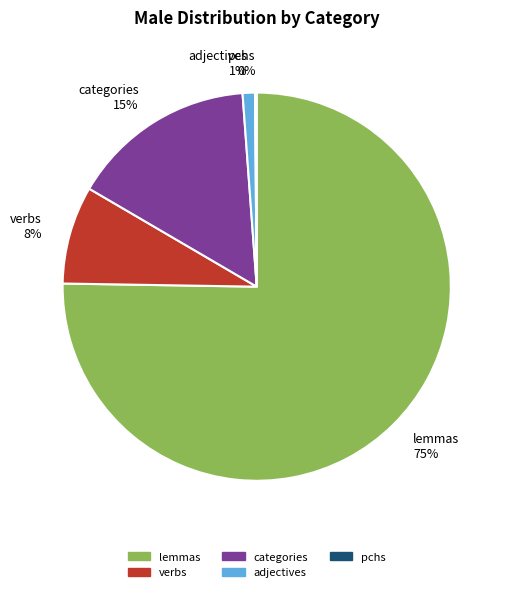

How many segments does this pie chart have?

5